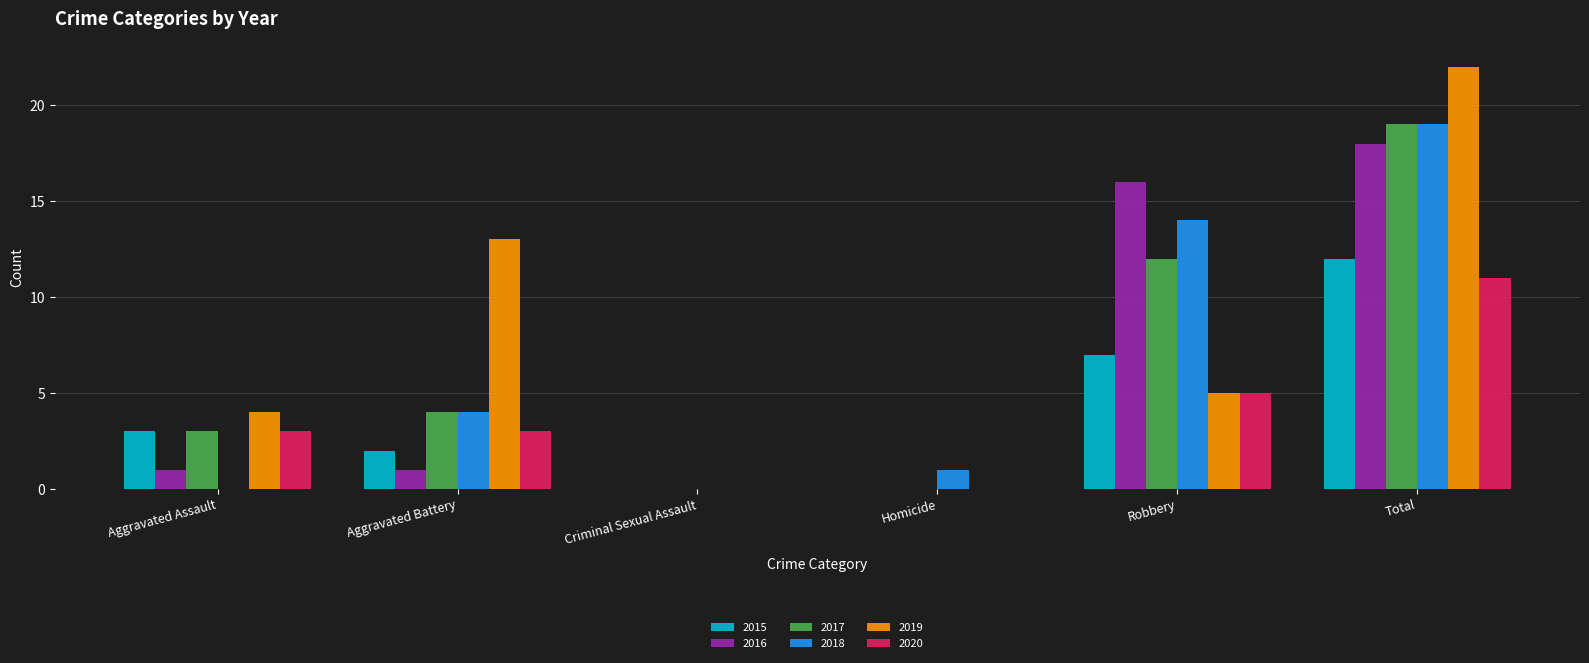

What is the average value of the 2016 series?

6